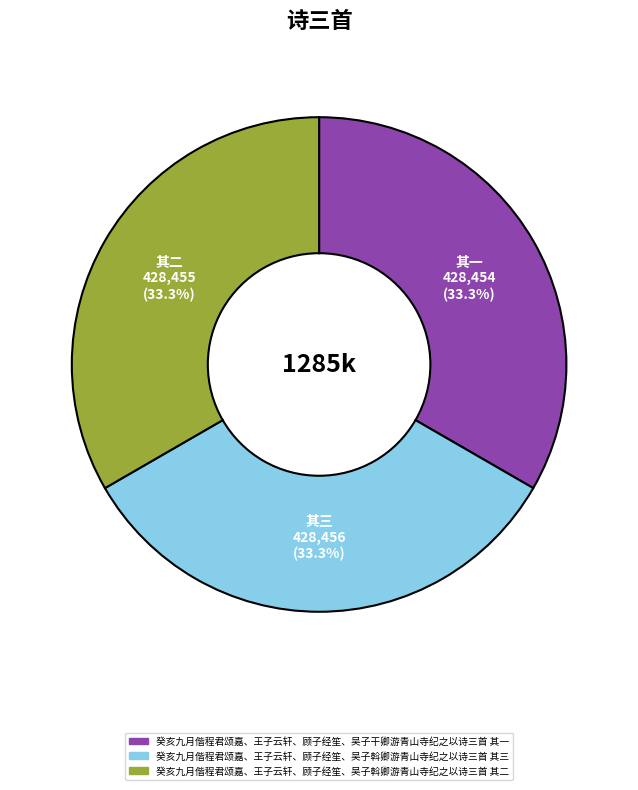

To the nearest percent, what percentage of the pie is 癸亥九月偕程君颂嘉、王子云轩、顾子经笙、吴子斡卿游青山寺纪之以诗三首 其二?

33%